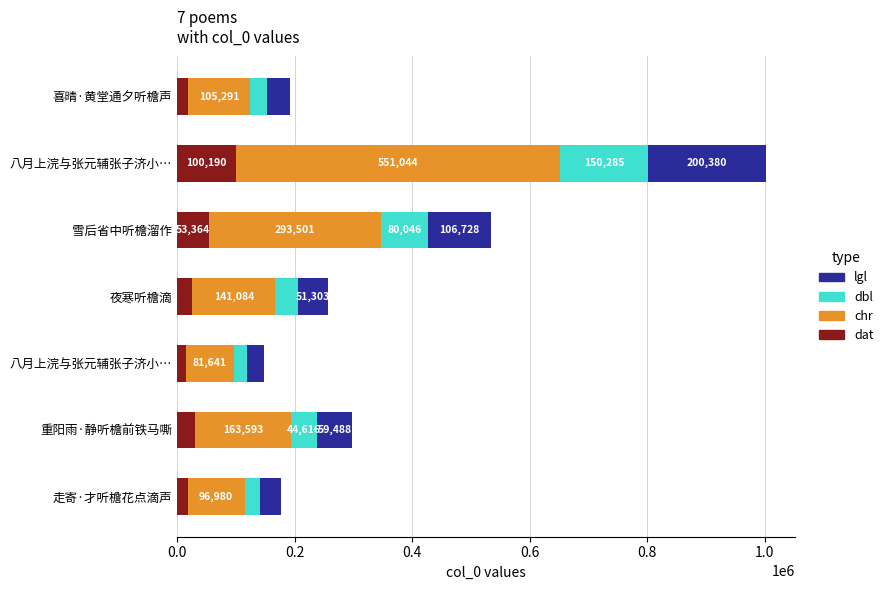

Which series has the largest range (max minus min)?

chr